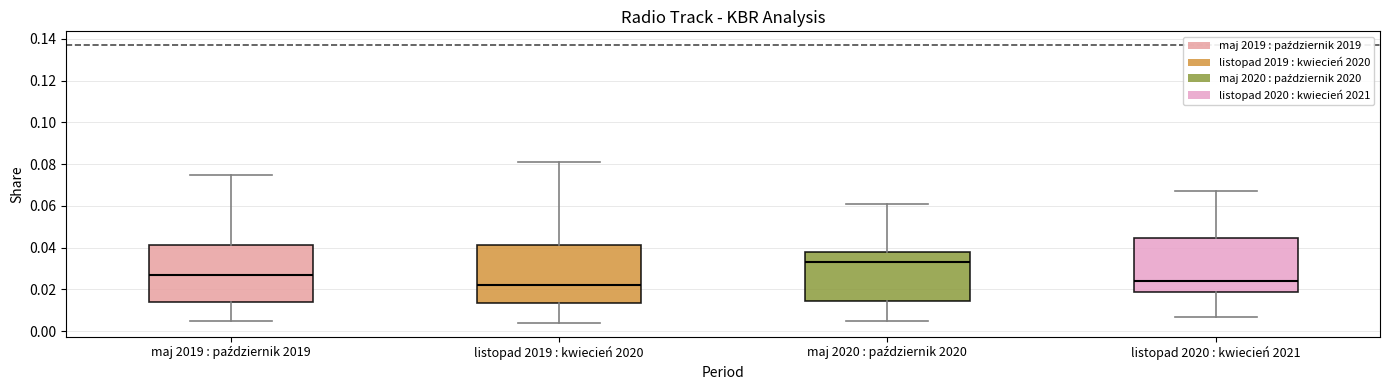

Where does the lower whisker of the box for listopad 2020 : kwiecień 2021 end on the y-axis? The values are not printed on the chart, so give them approximately, as read against the axis.

0.008